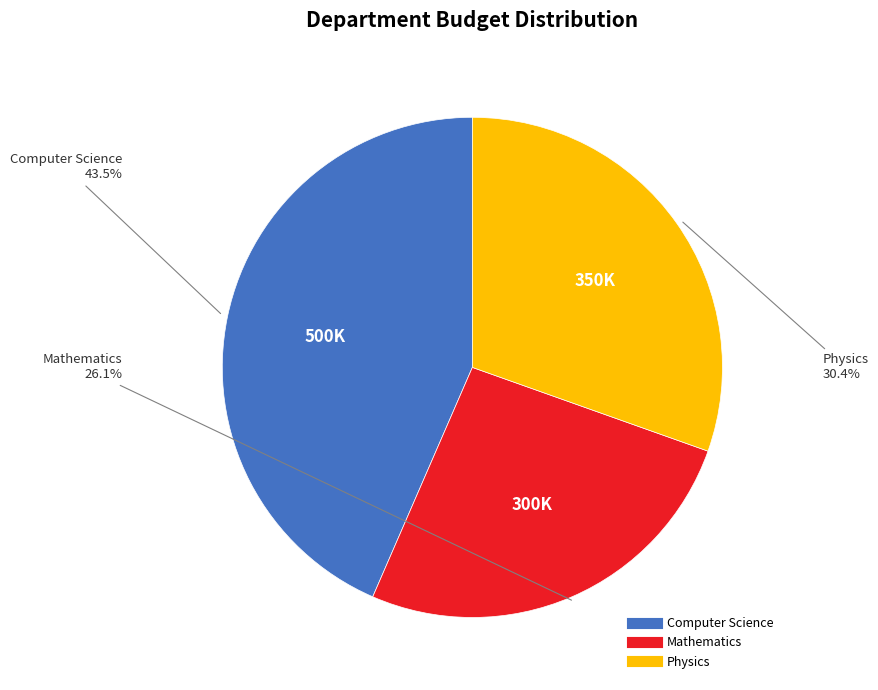

Count the number of slices in the pie.

3